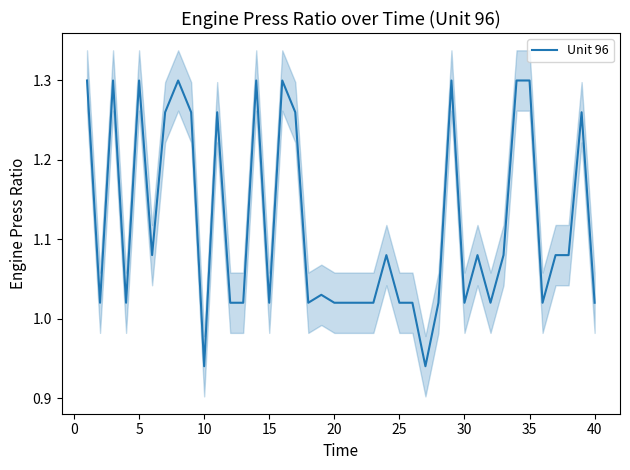

Is it true that the value at 45 is 0.5?

False